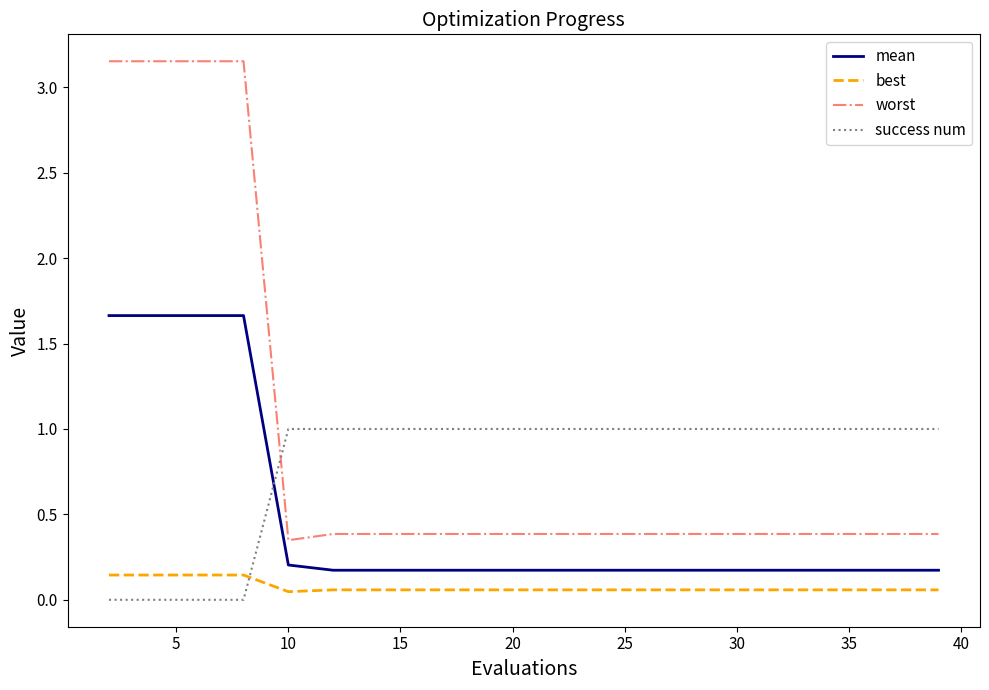

Rank the series by their average value, from lowest to highest.

best, mean, success num, worst